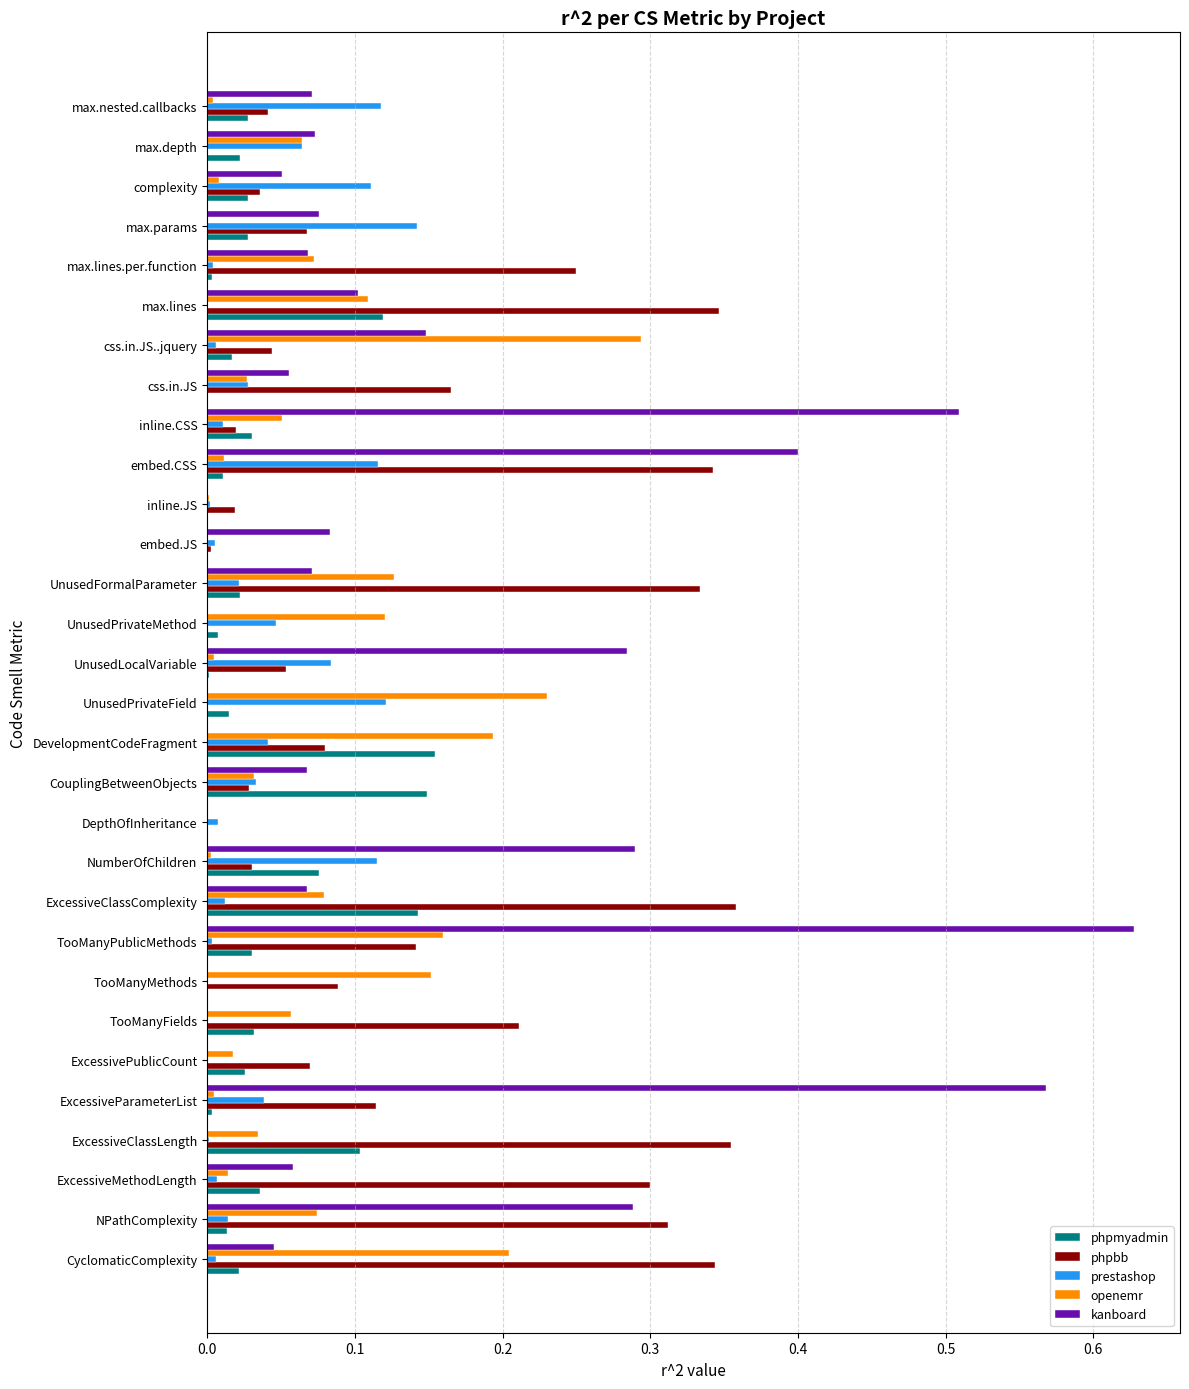

What is the sum of all phpmyadmin values?

1.1